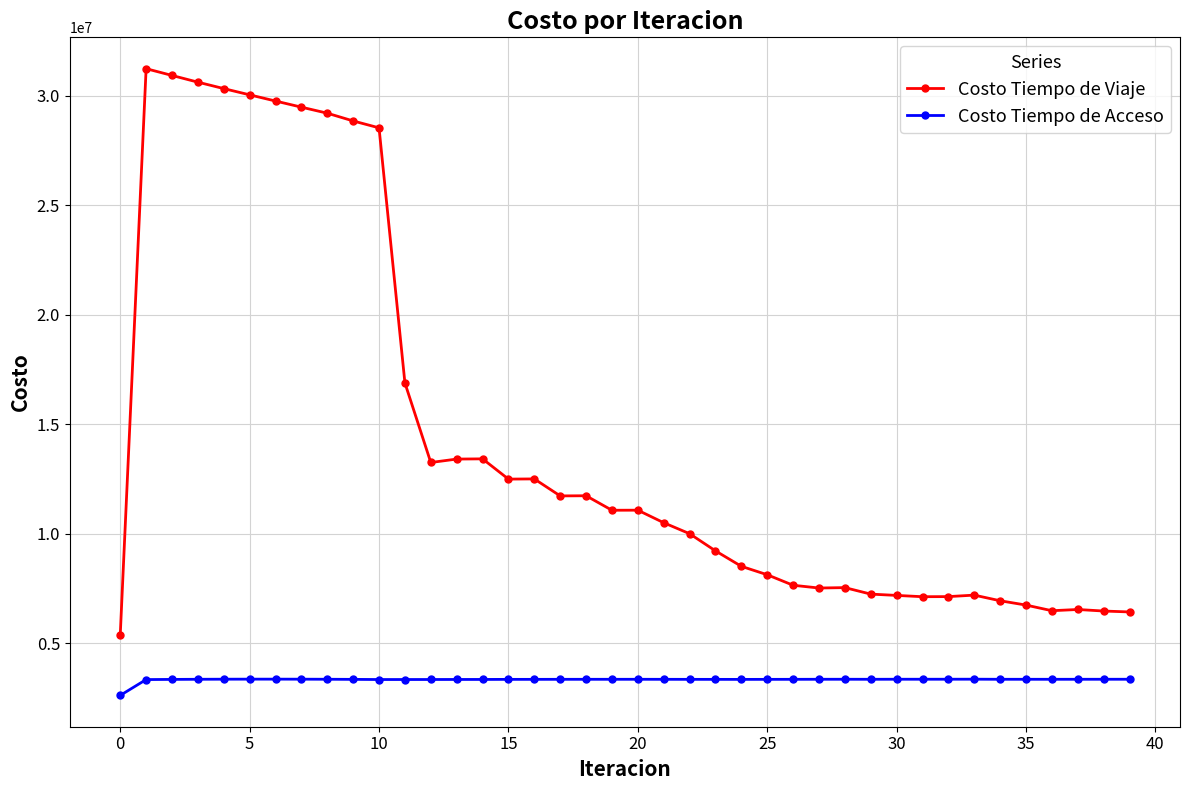

Which series has the largest total across all categories?

Costo Tiempo de Viaje